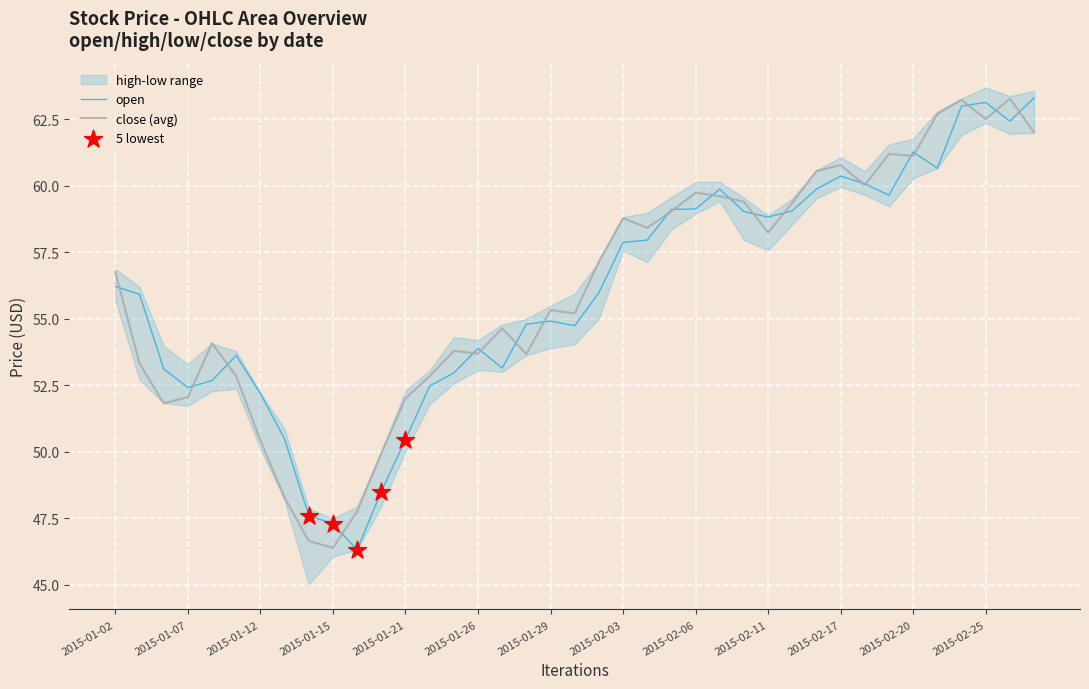

Which series has the largest total across all categories?

high